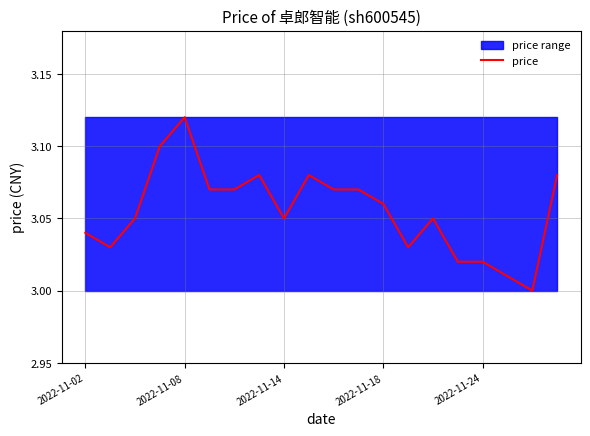

At which label does price reach its peak?

2022-11-08